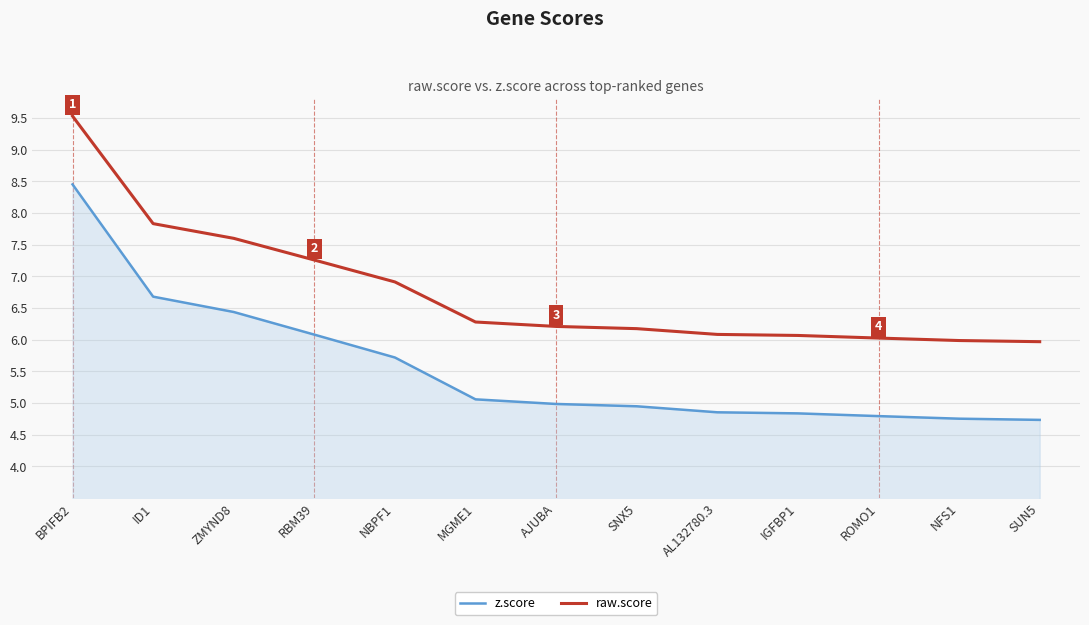

What position from the left is ROMO1?

11